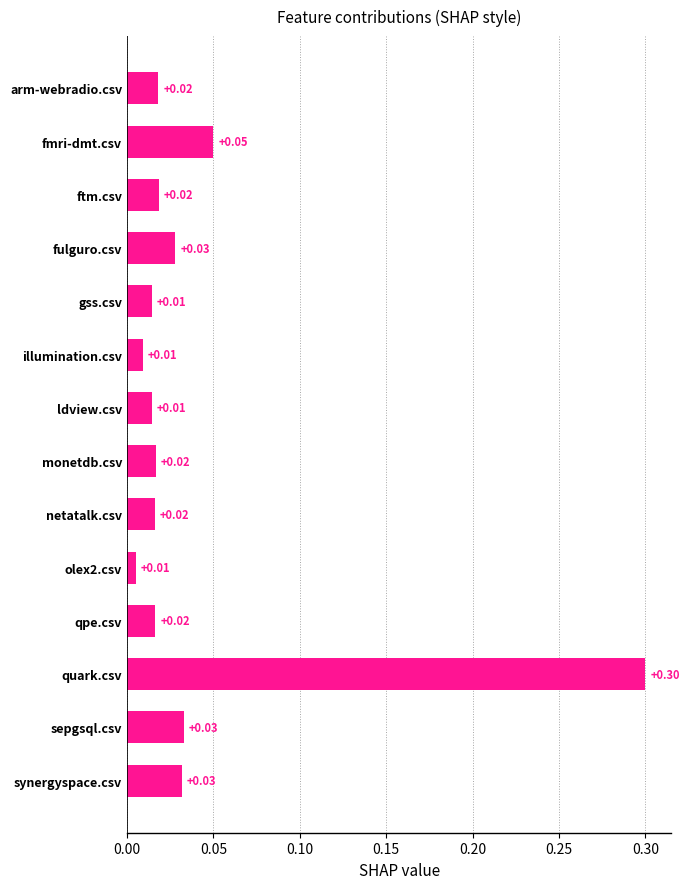

Which label corresponds to the largest value in the chart?

quark.csv